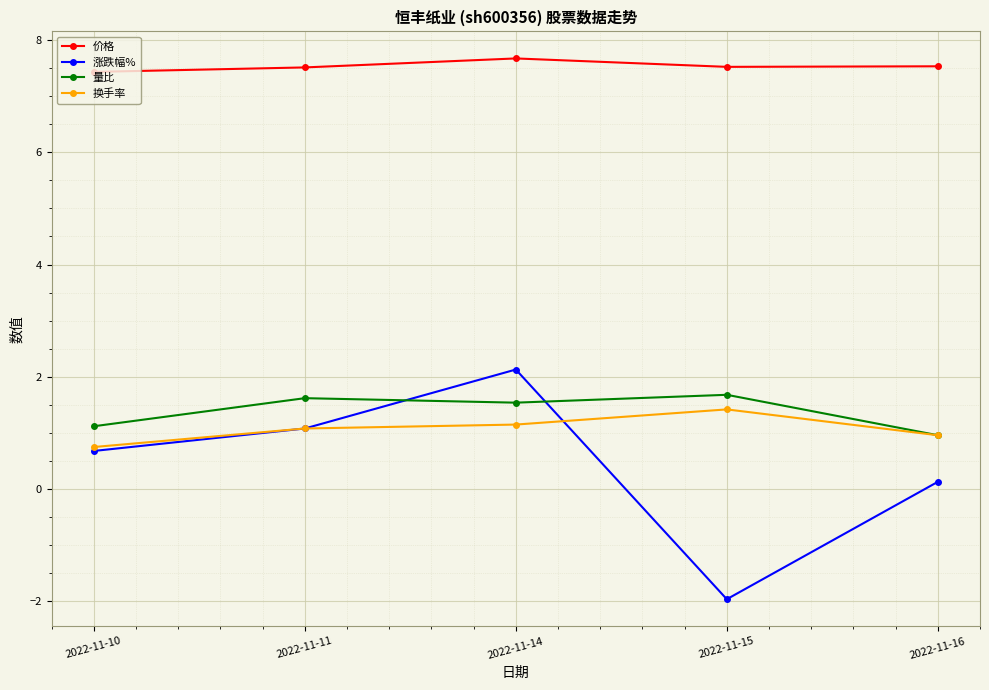

What is the sum of the 价格 values at 2022-11-11 and 2022-11-14?

15.2